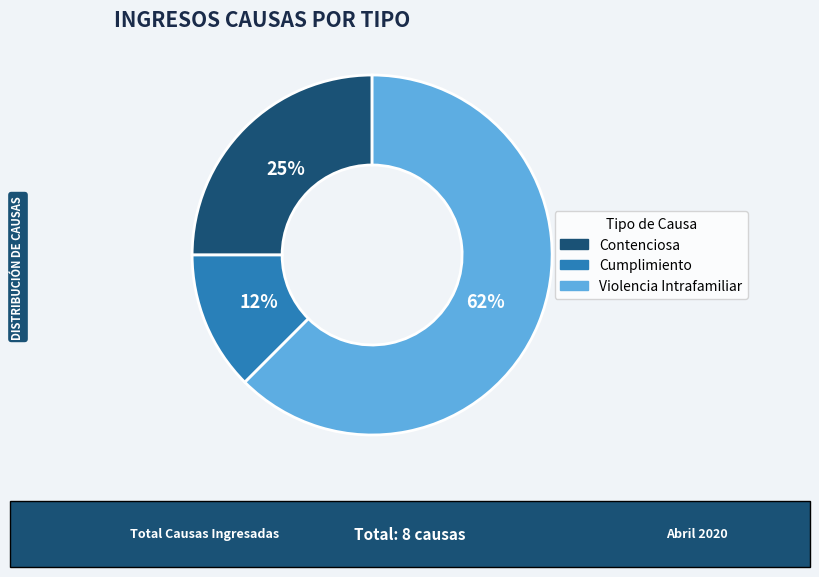

Approximately how many times larger is the value at Violencia Intrafamiliar compared to Contenciosa?

2.5